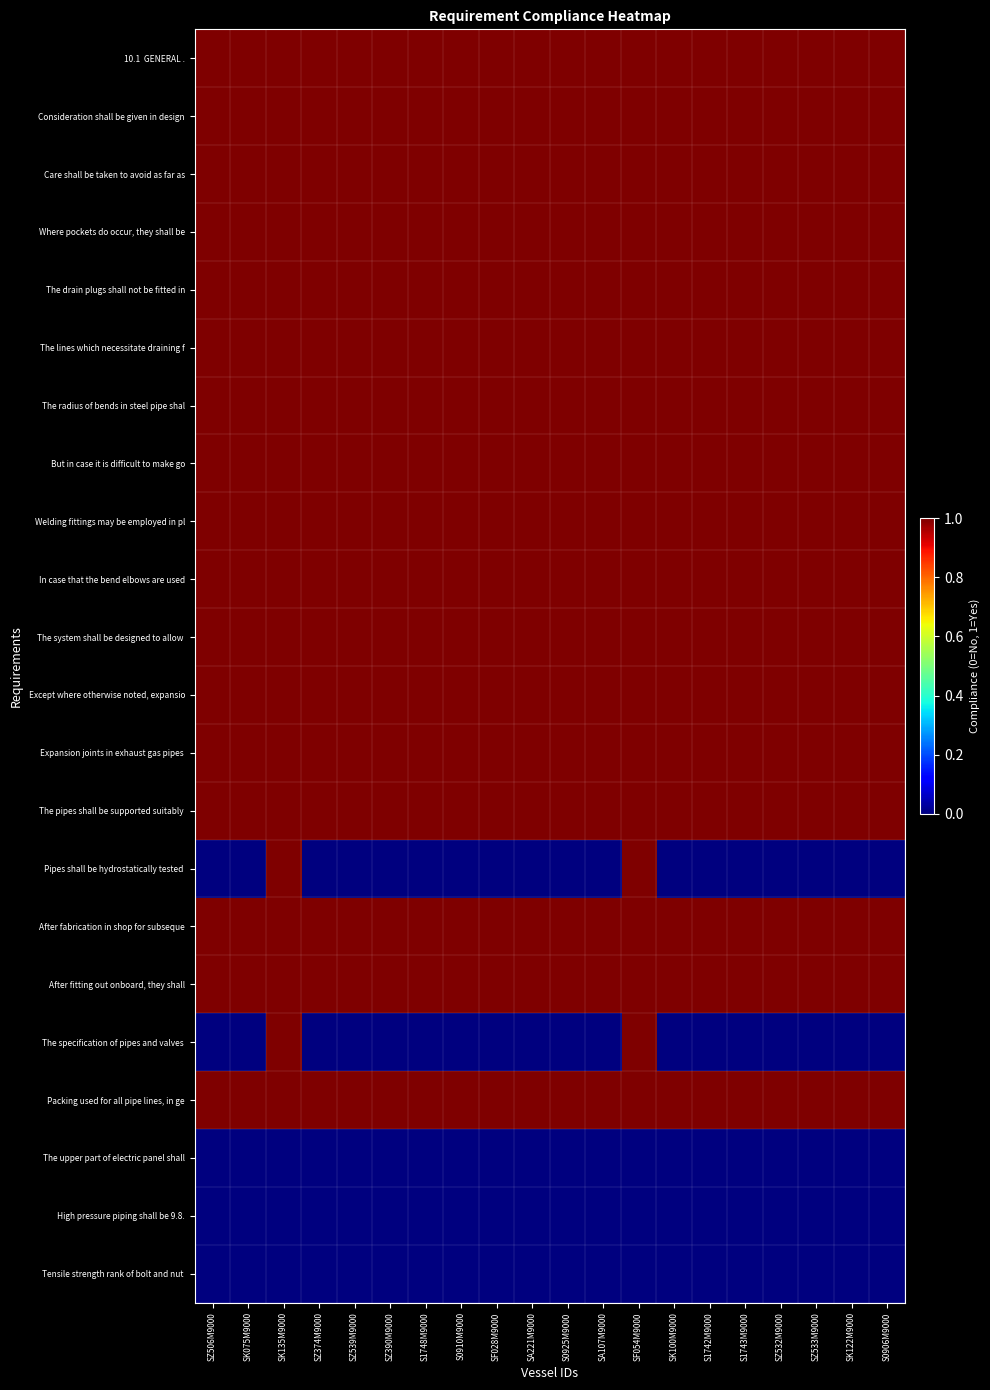

Between SK135M9000 and SA221M9000, which is larger?

SK135M9000